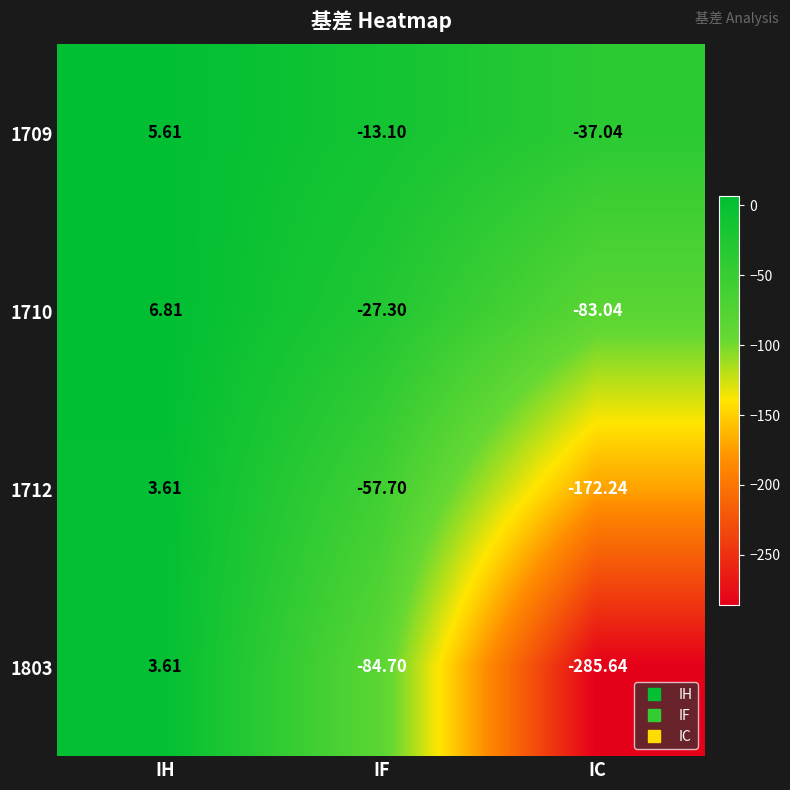

Rank the categories by 1803 value from lowest to highest.

IC, IF, IH